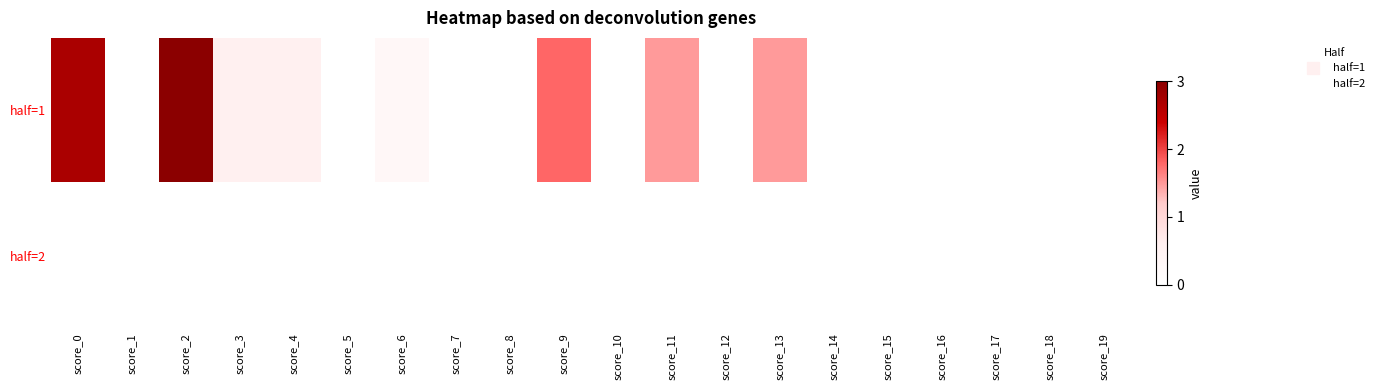

At score_11, list the series in order from largest to smallest.

half=1, half=2